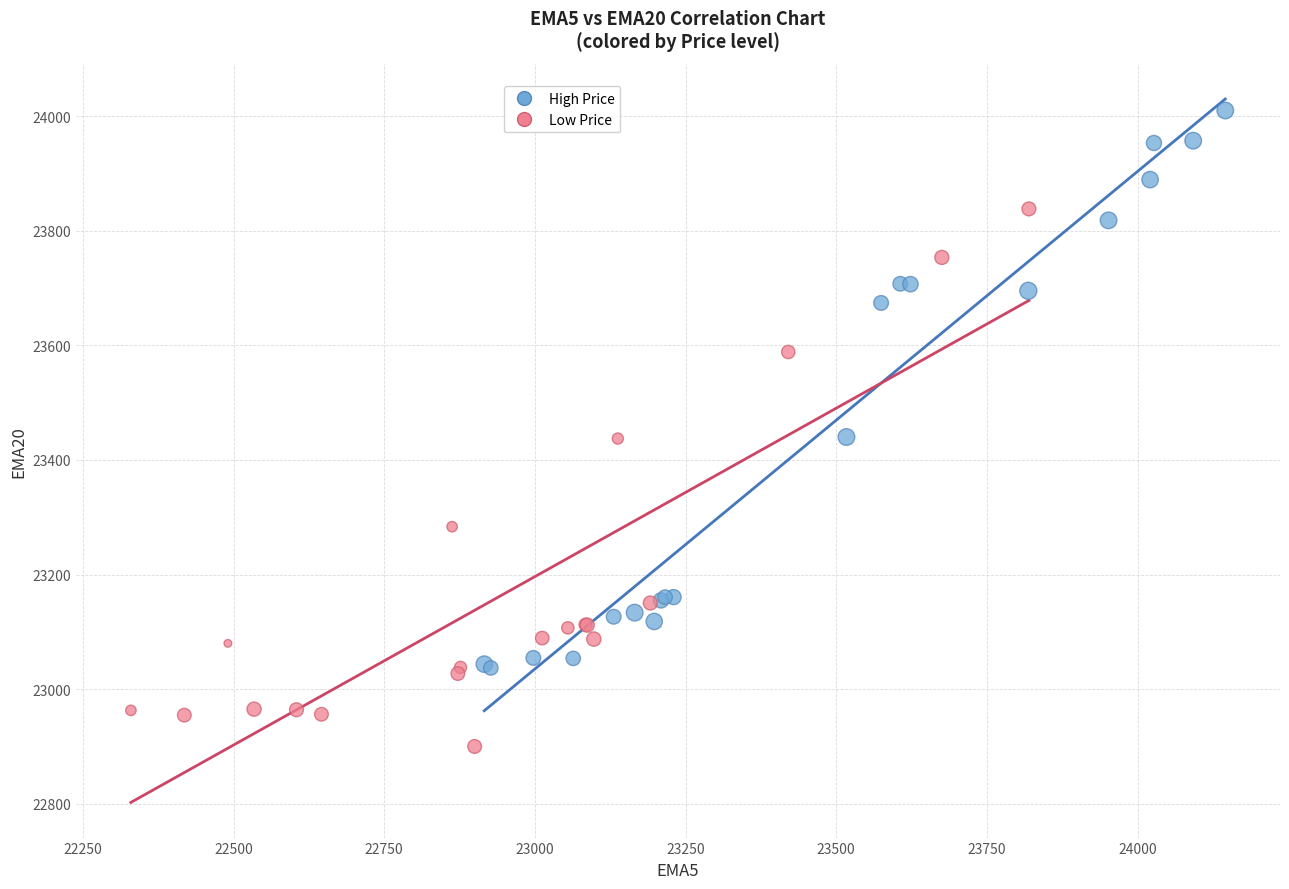

Which series reaches the maximum Y coordinate?

High Price